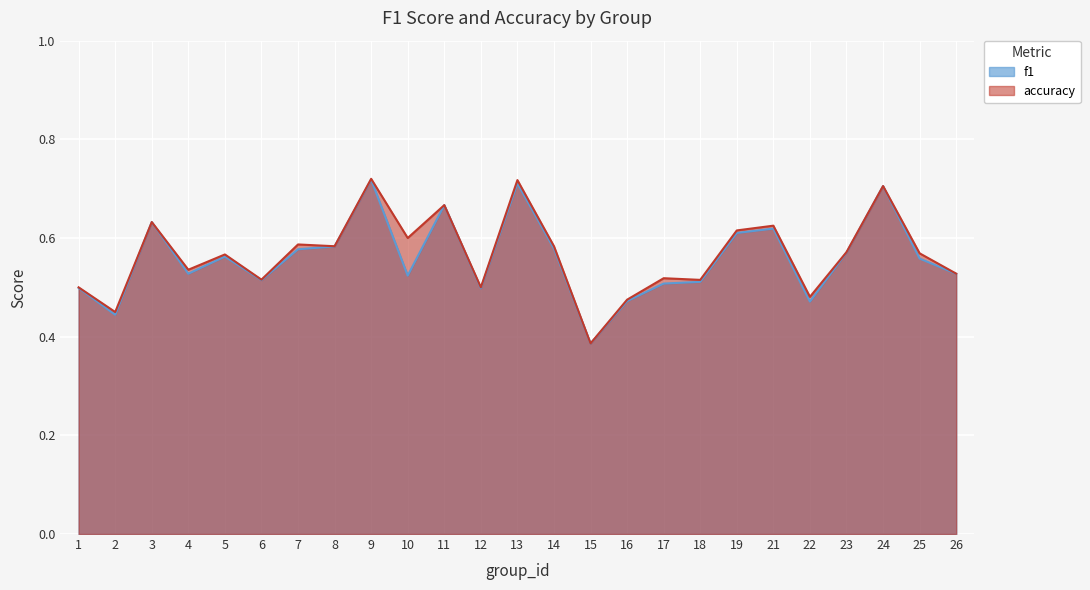

True or false: accuracy has a value of 0.5 at 24.

False